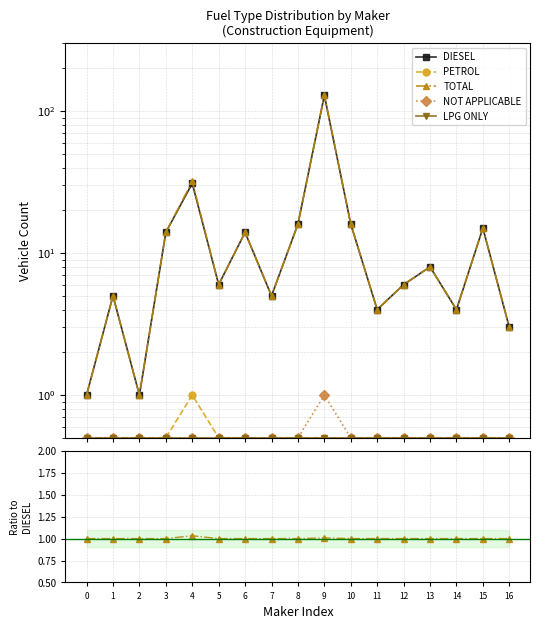

Which series has the widest spread of values?

DIESEL